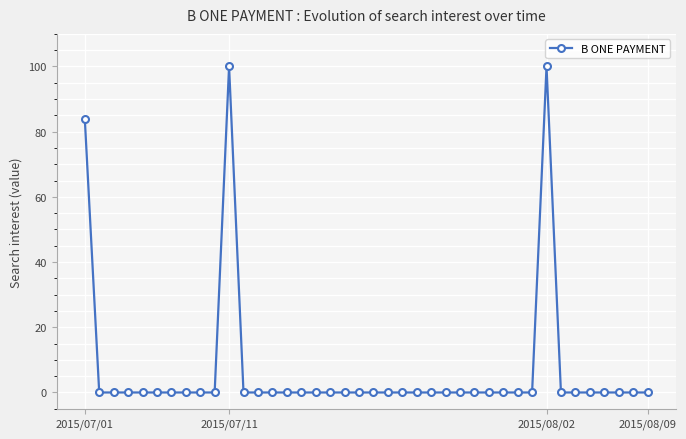

What is the maximum value shown in the chart?

100